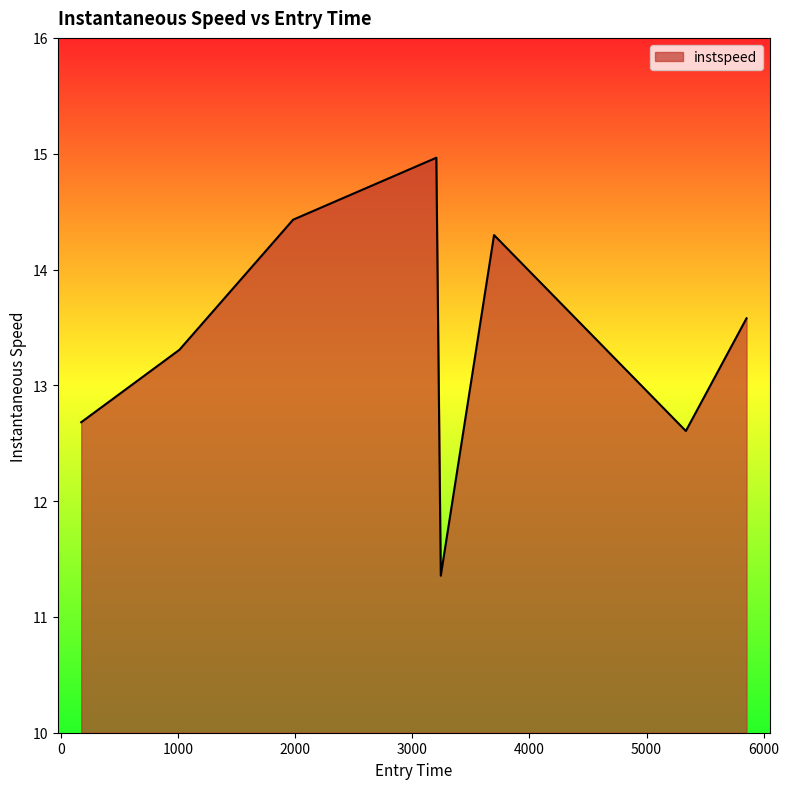

What is the greatest value displayed?

15.0